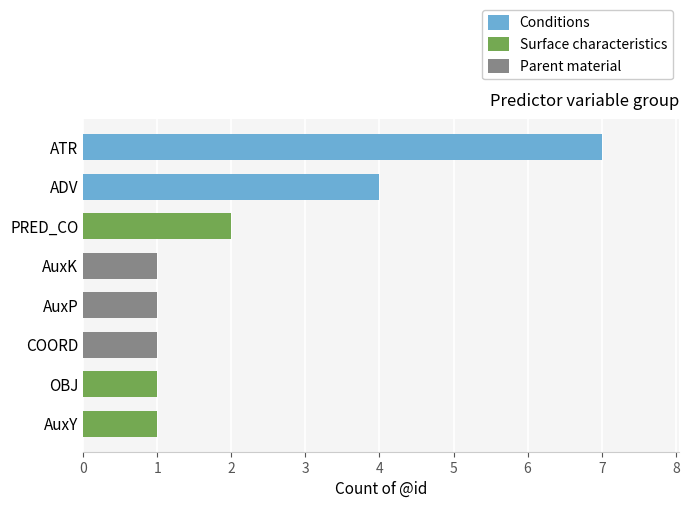

Reading bottom to top, extract all data points from this chart.

AuxY=1	OBJ=1	COORD=1	AuxP=1	AuxK=1	PRED_CO=2	ADV=4	ATR=7